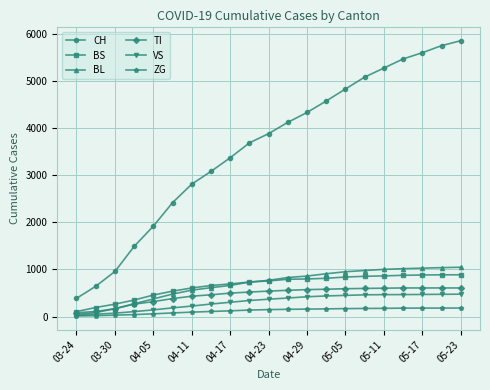

True or false: CH has more than 1 interior local peaks.

False